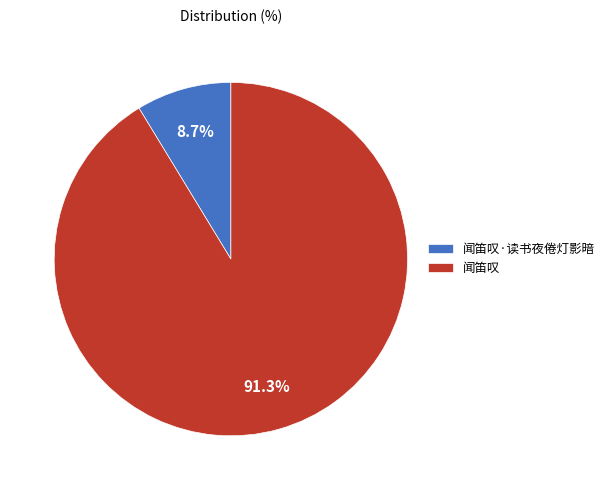

Do 闻笛叹 and 闻笛叹·读书夜倦灯影暗 together represent more than half of the pie?

Yes